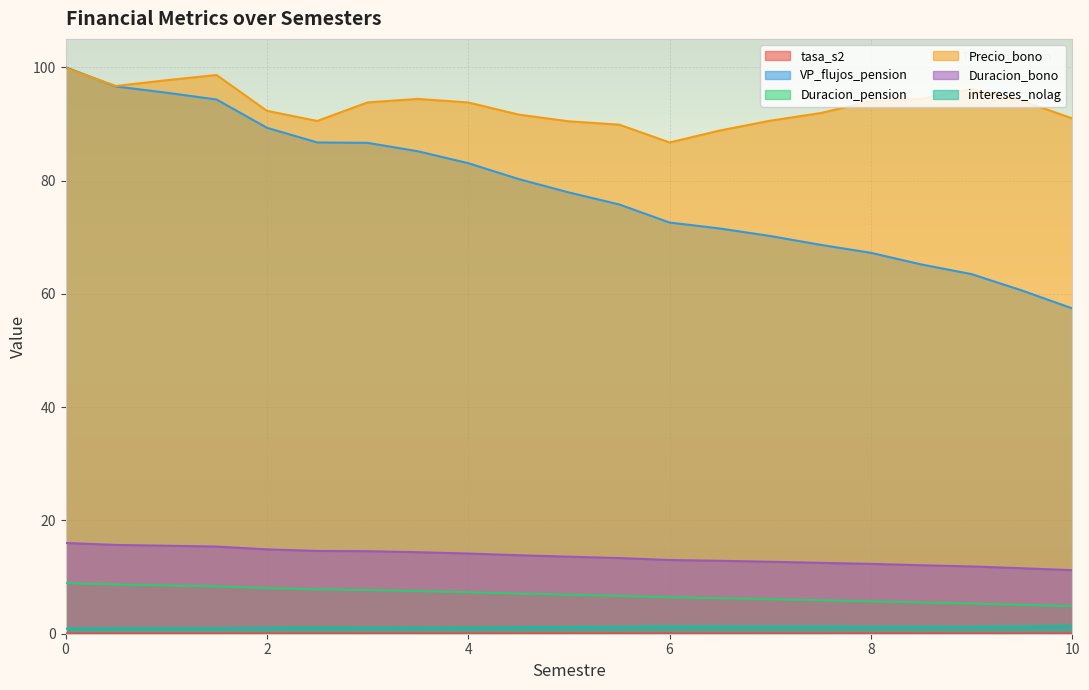

What is the label of the 20th point from the left?

9.5